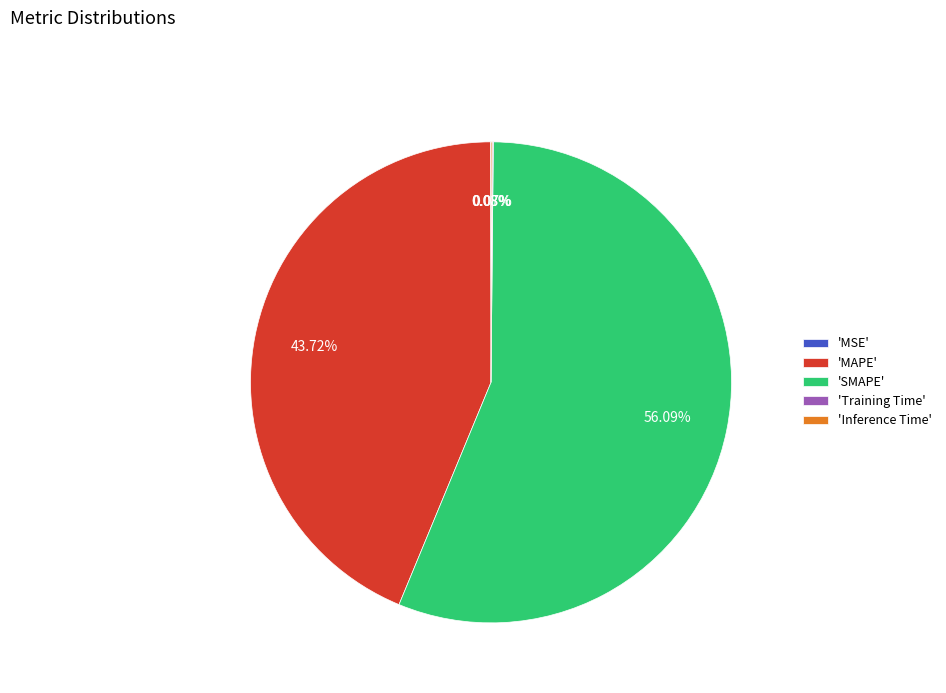

Is 'MAPE' the majority of the pie?

No